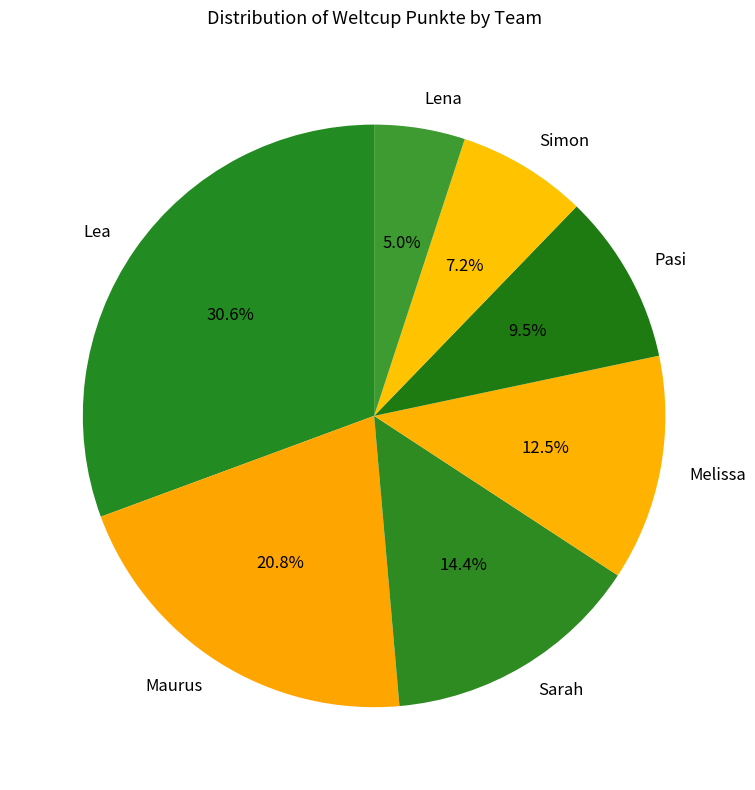

How many segments does this pie chart have?

7